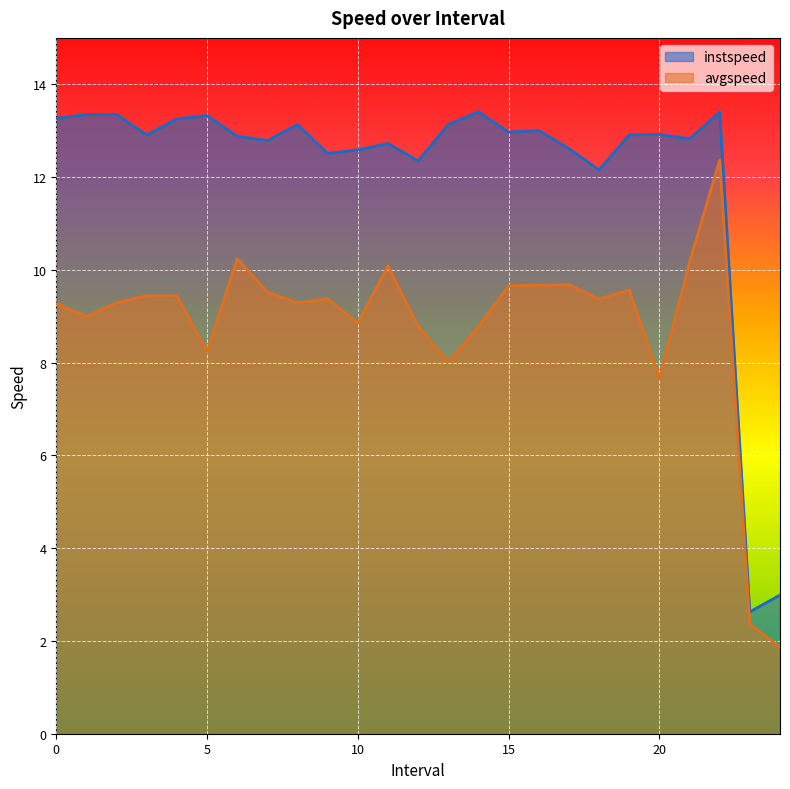

Rank the series at 1.0 from lowest to highest value.

avgspeed, instspeed